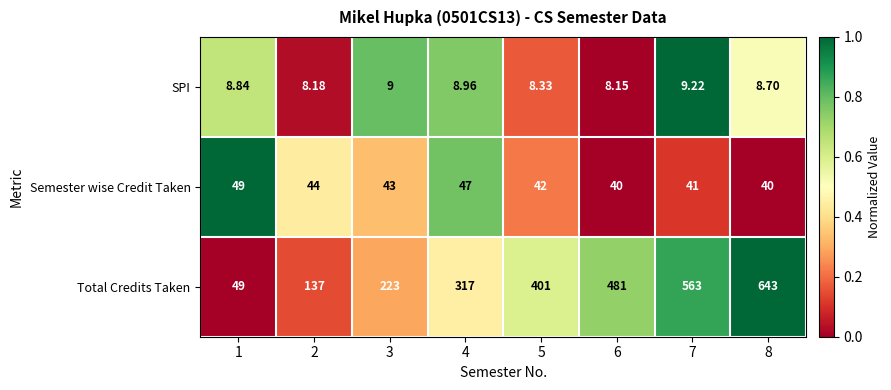

Which series has the largest total across all categories?

Total Credits Taken